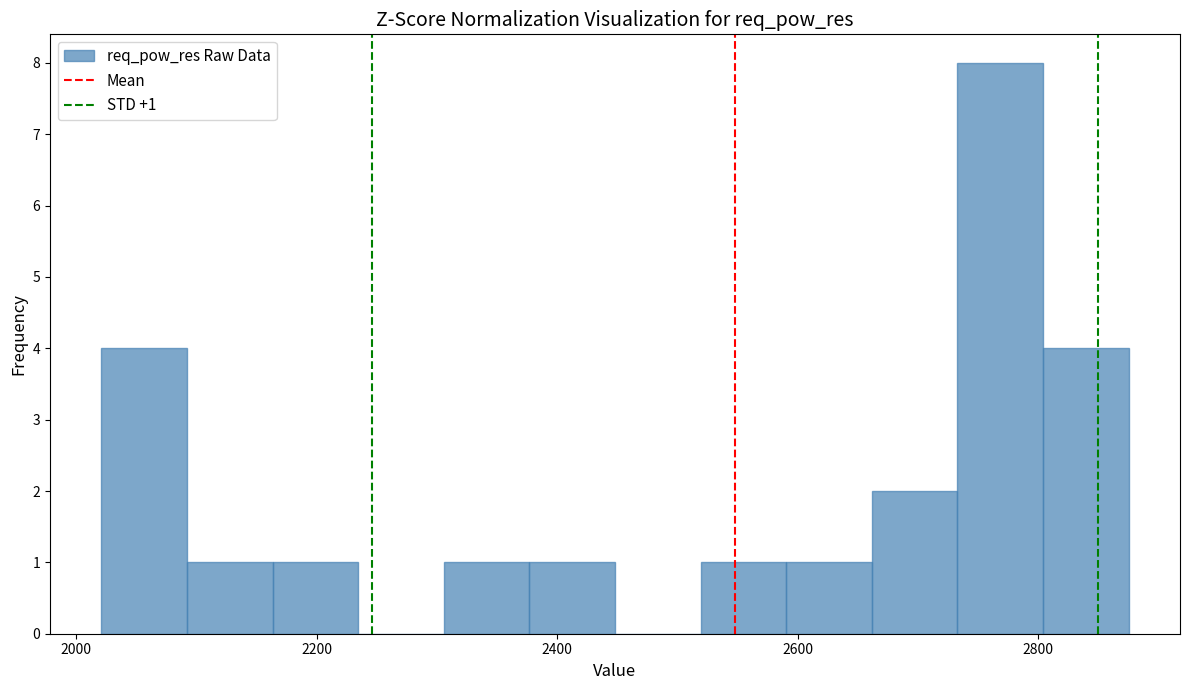

Read against the x-axis, roughly where is the centre of the tallest bar?

2760